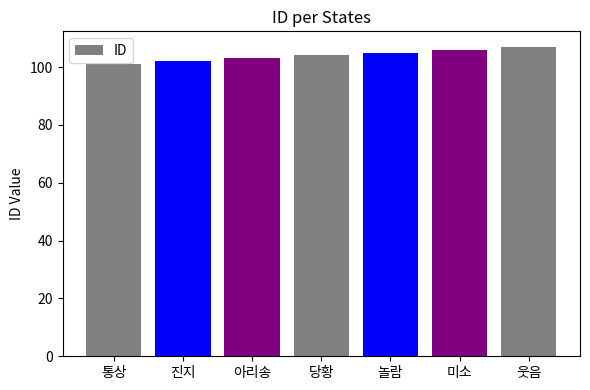

Does the chart contain stacked bars?

No